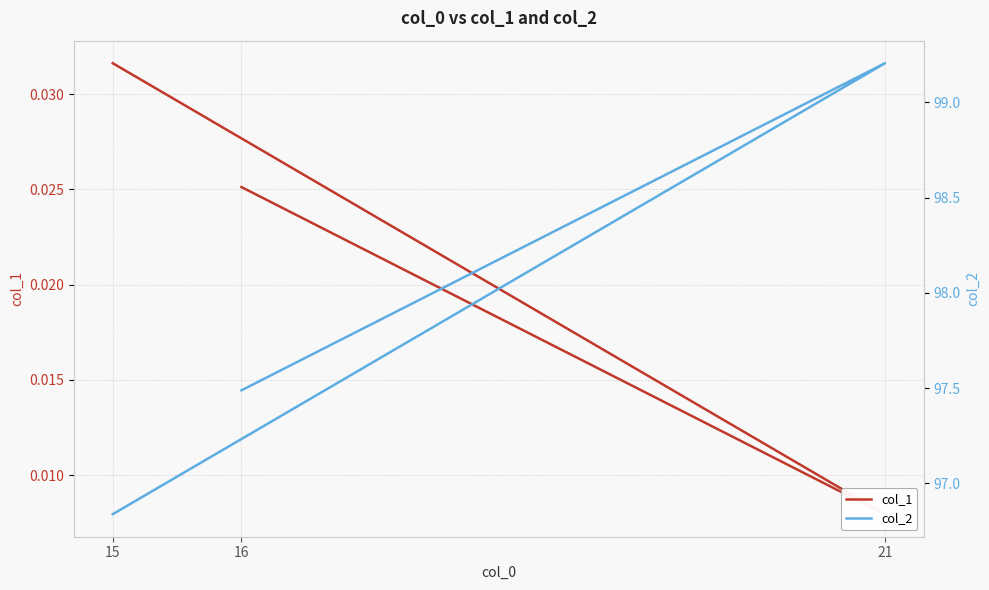

In col_2, how many points are higher than both neighbors (excluding endpoints)?

1